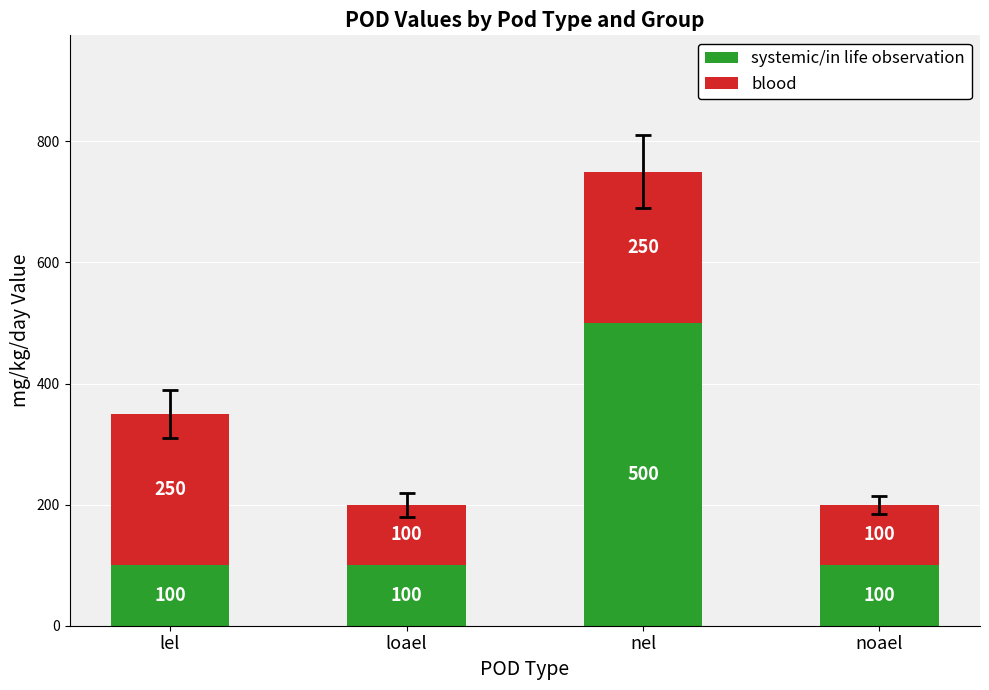

What is the average value of the systemic/in life observation series?

200